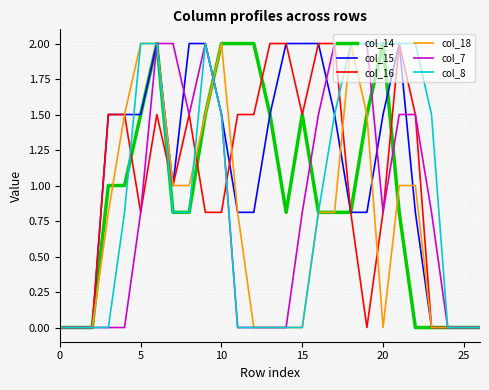

What is the difference between the second highest and minimum values in the col_14 series?

2.0